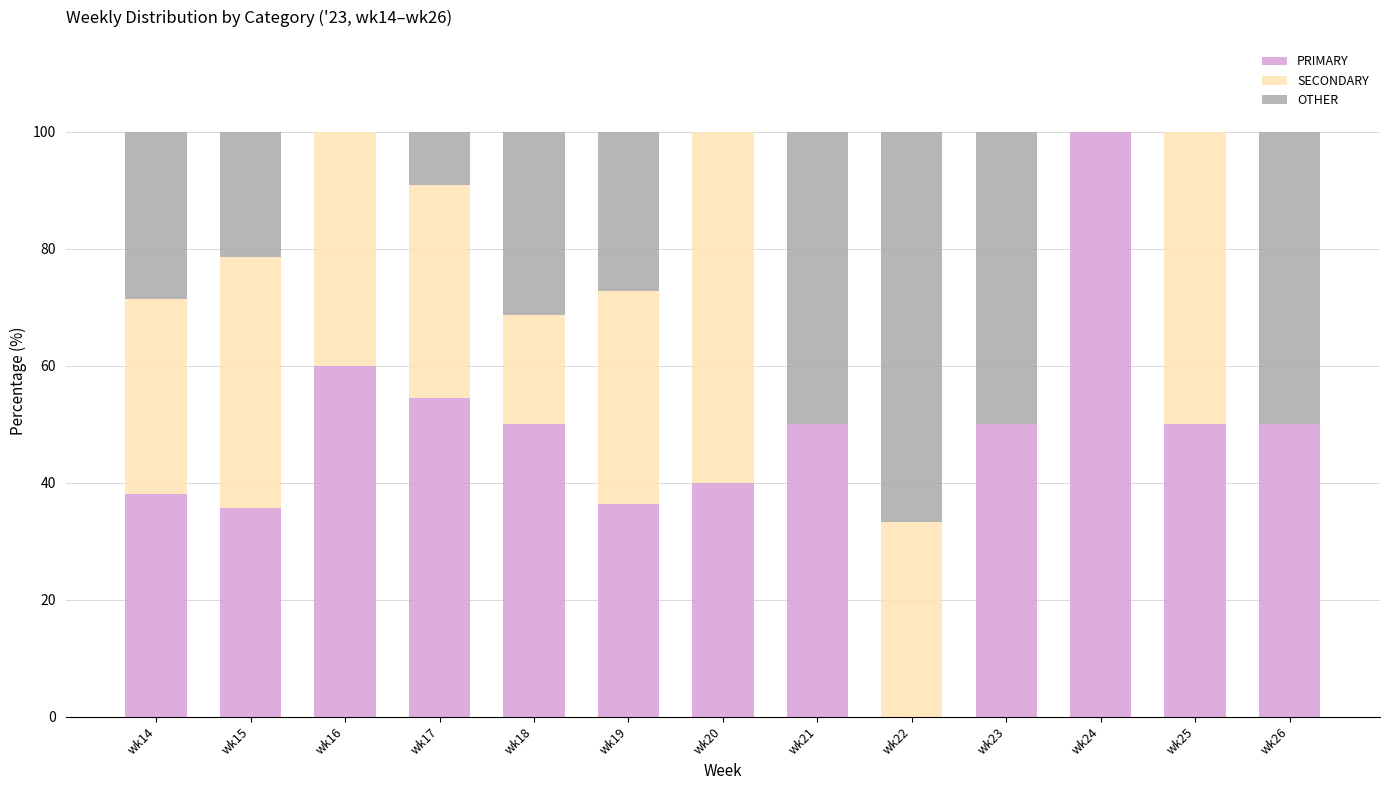

Is it true that PRIMARY equals 63.5 at wk14?

False